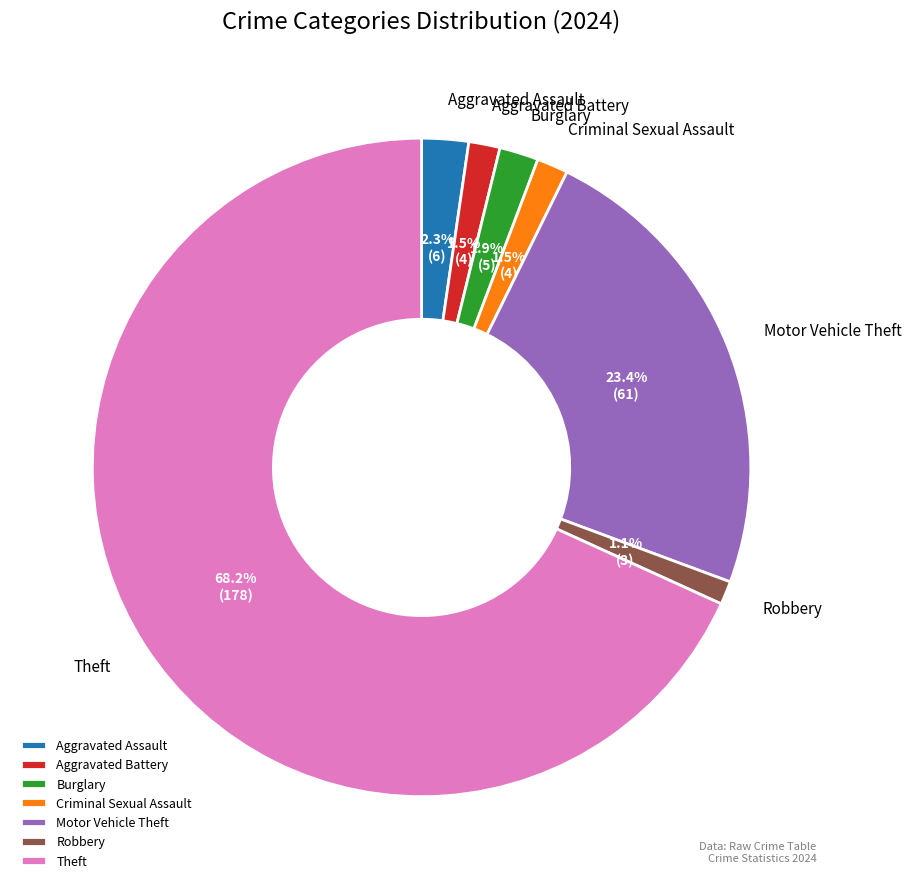

The Motor Vehicle Theft slice represents 23% of the pie. True or false?

True